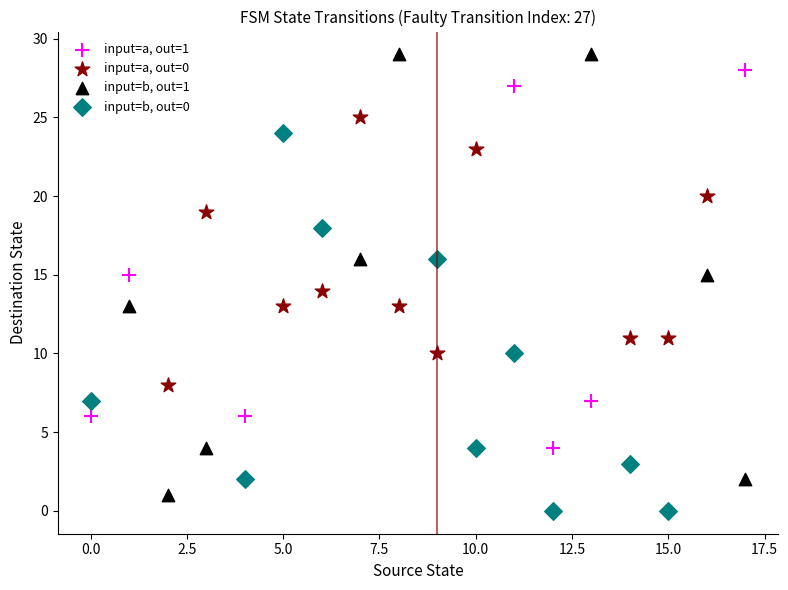

Which series has the widest spread of Y values?

input=b, out=1